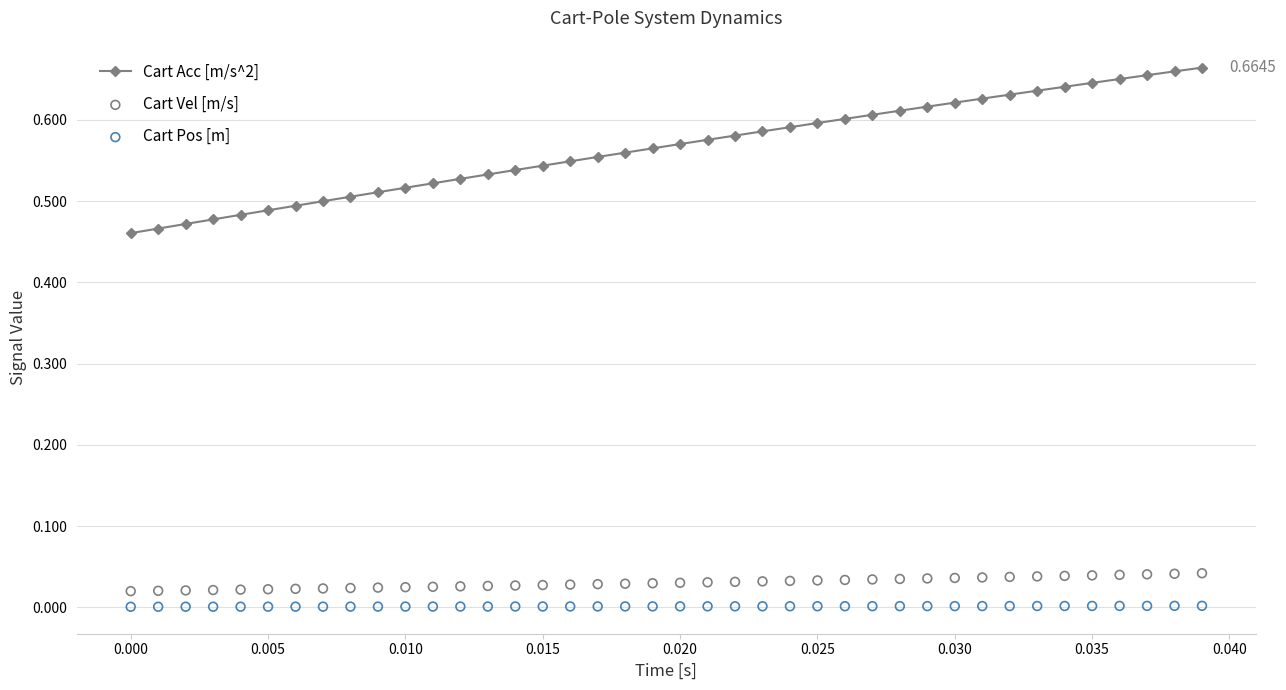

Which series has the widest spread of Y values?

Cart Acc [m/s^2]